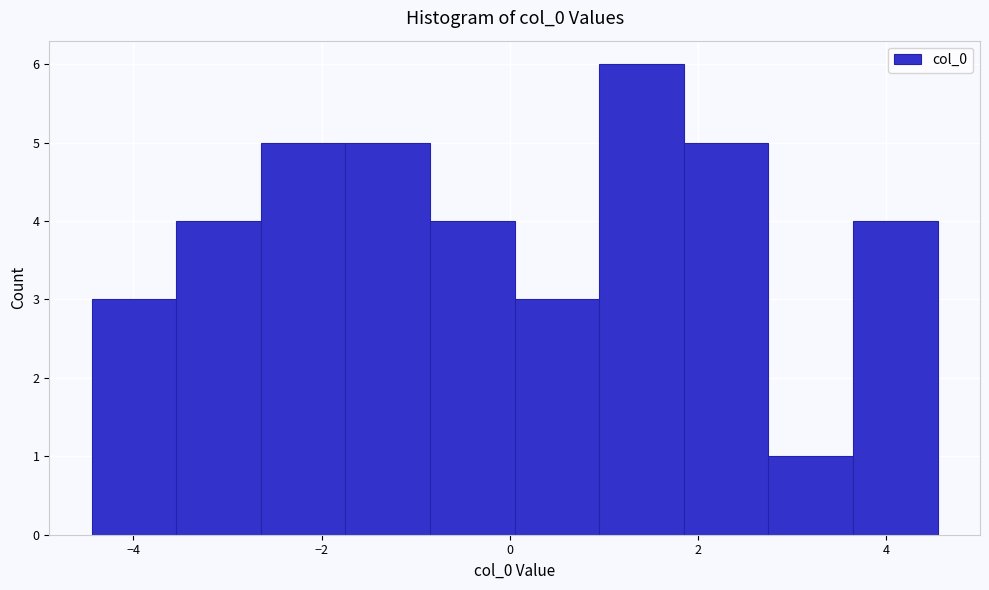

What is the height of the bar covering 3.6 to 4.6 on the x-axis? Neither the bar edges nor the heights are printed on the chart, so give them approximately, as read against the axes.

4